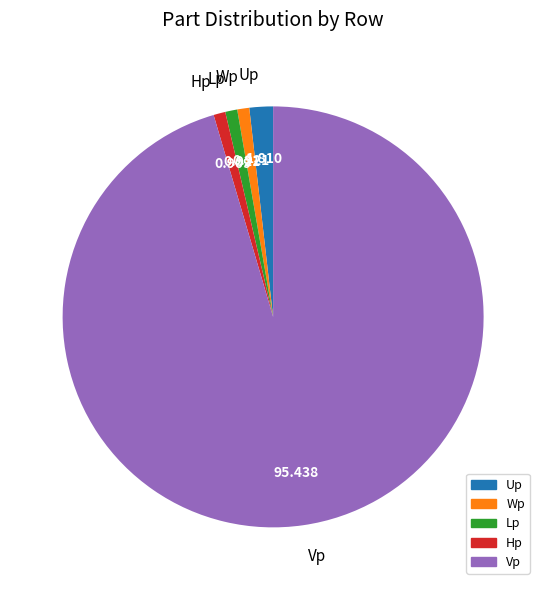

Which category has the biggest portion of the pie?

Vp